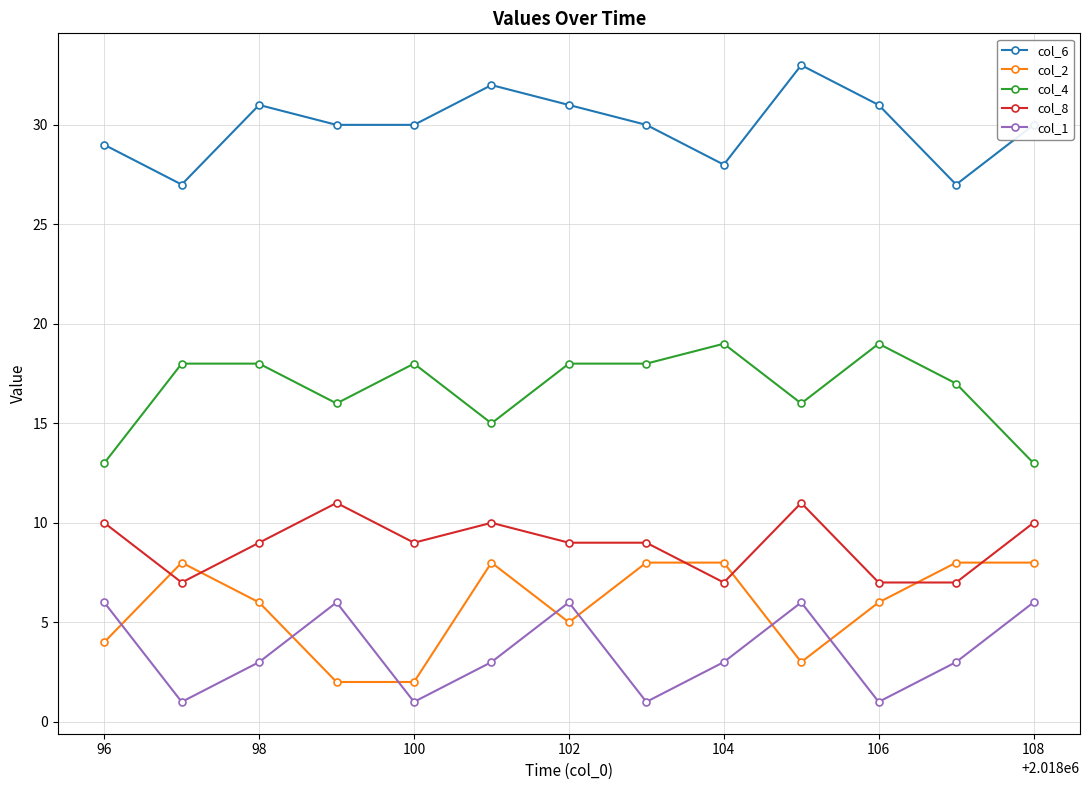

Which series has the largest total across all categories?

col_6